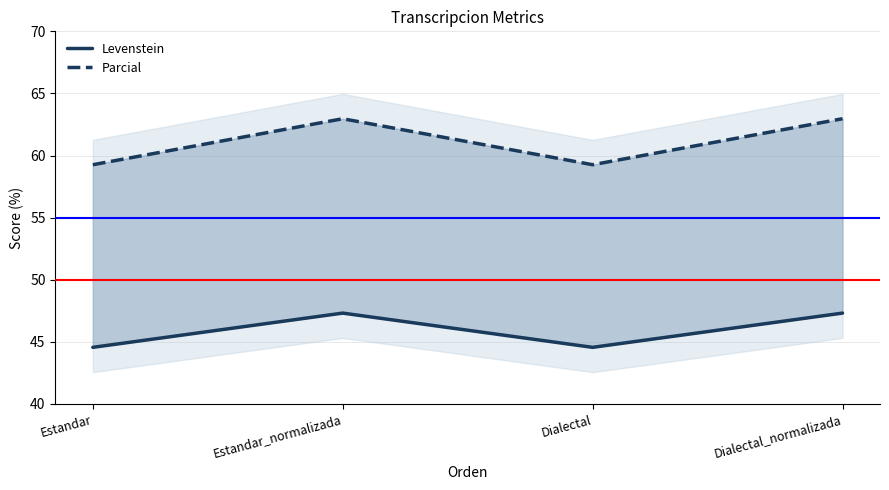

What are all the series names shown in the legend?

Levenstein, Parcial